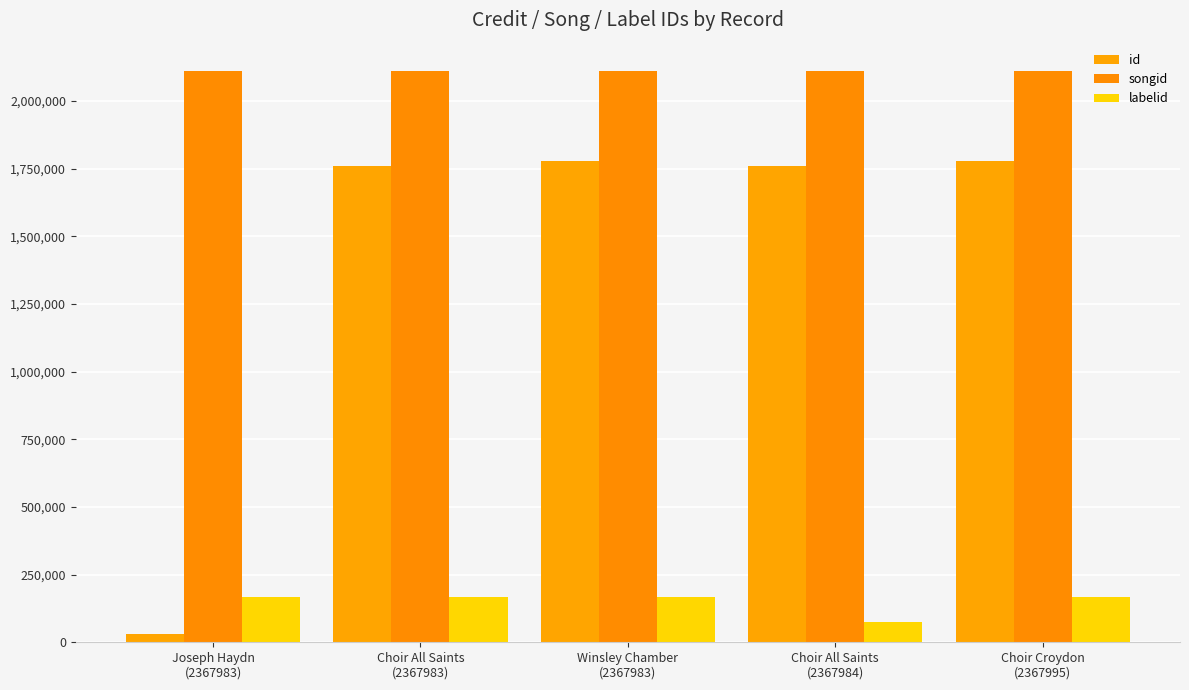

What is the sum of the labelid values at Choir All Saints
(2367984) and Choir All Saints
(2367983)?

243243